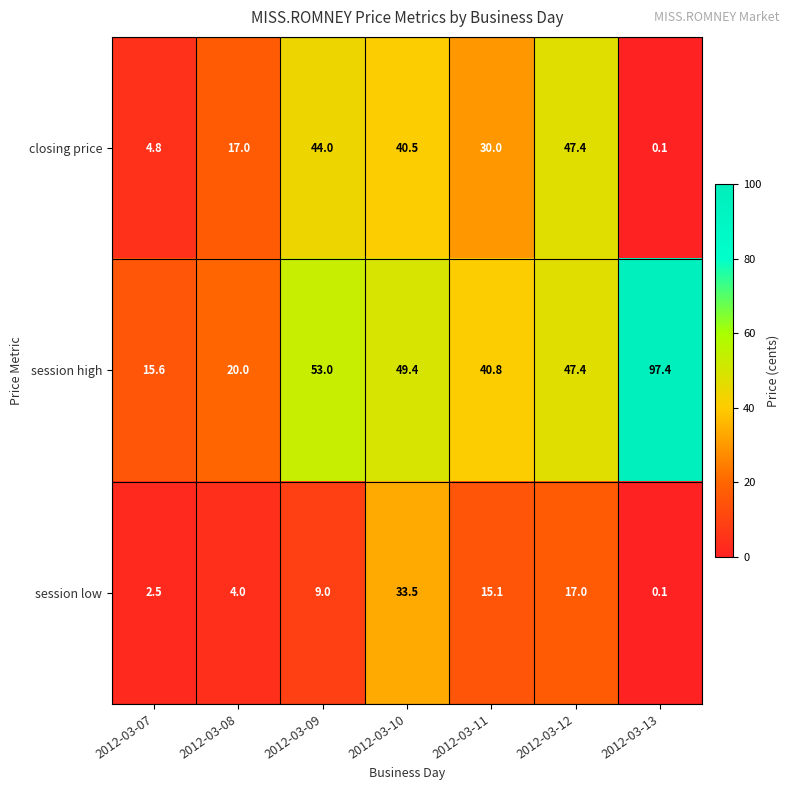

What is the greatest value displayed?

97.4